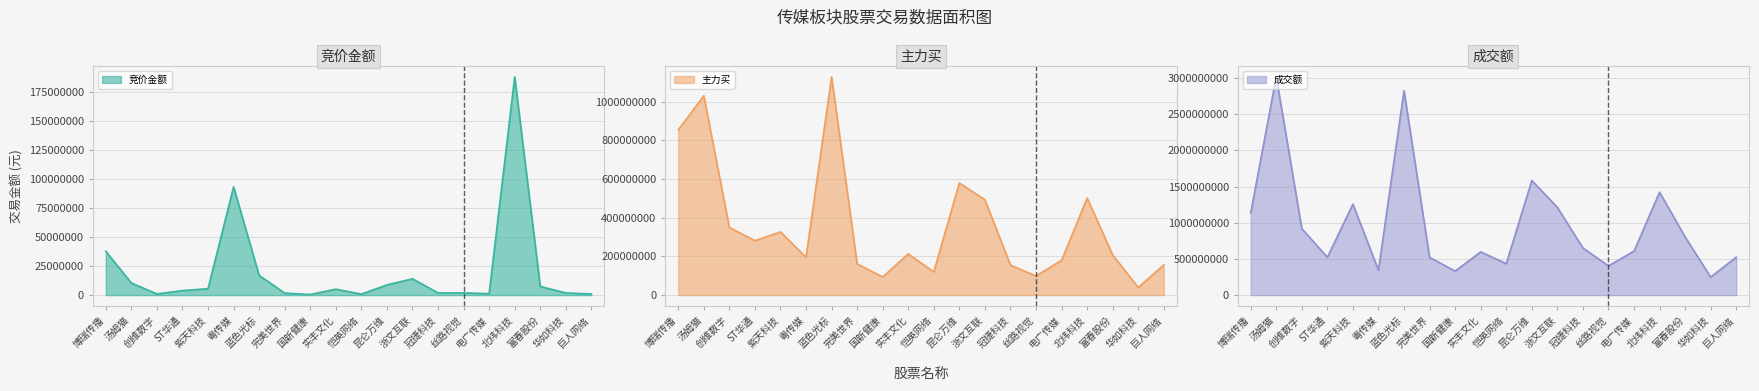

What is the label of the 10th point from the right?

恺英网络